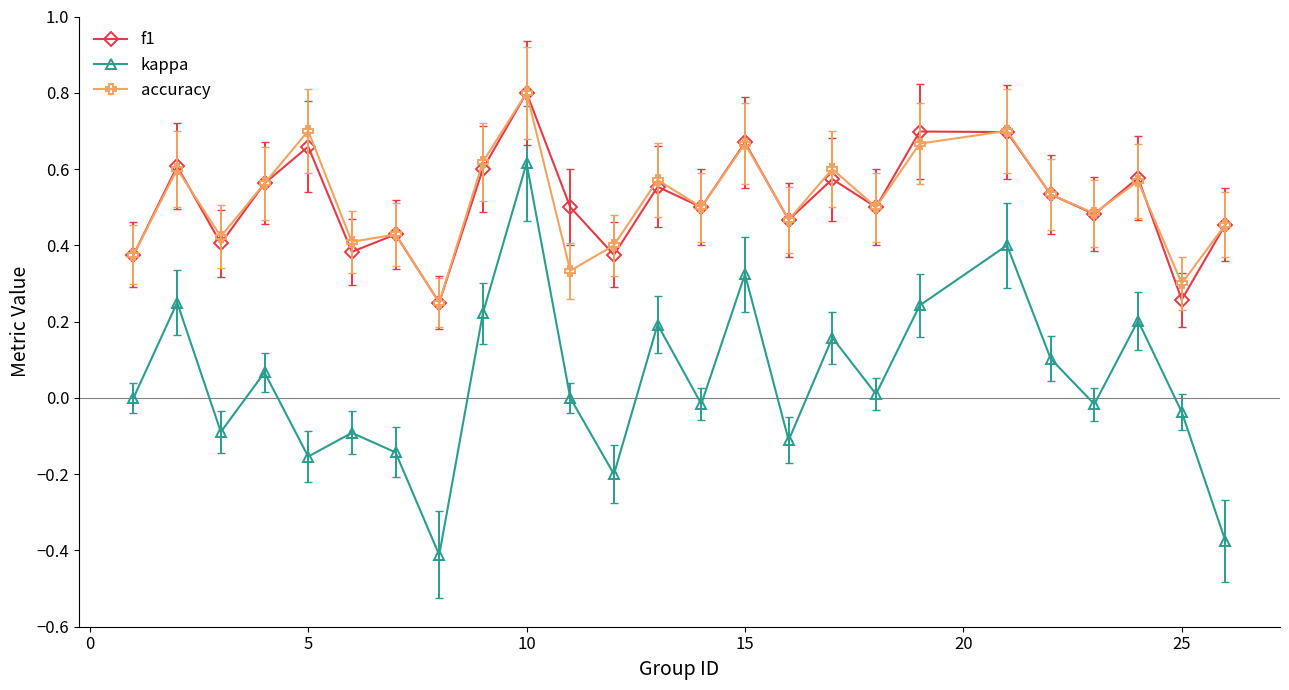

What is the maximum value for accuracy?

0.8